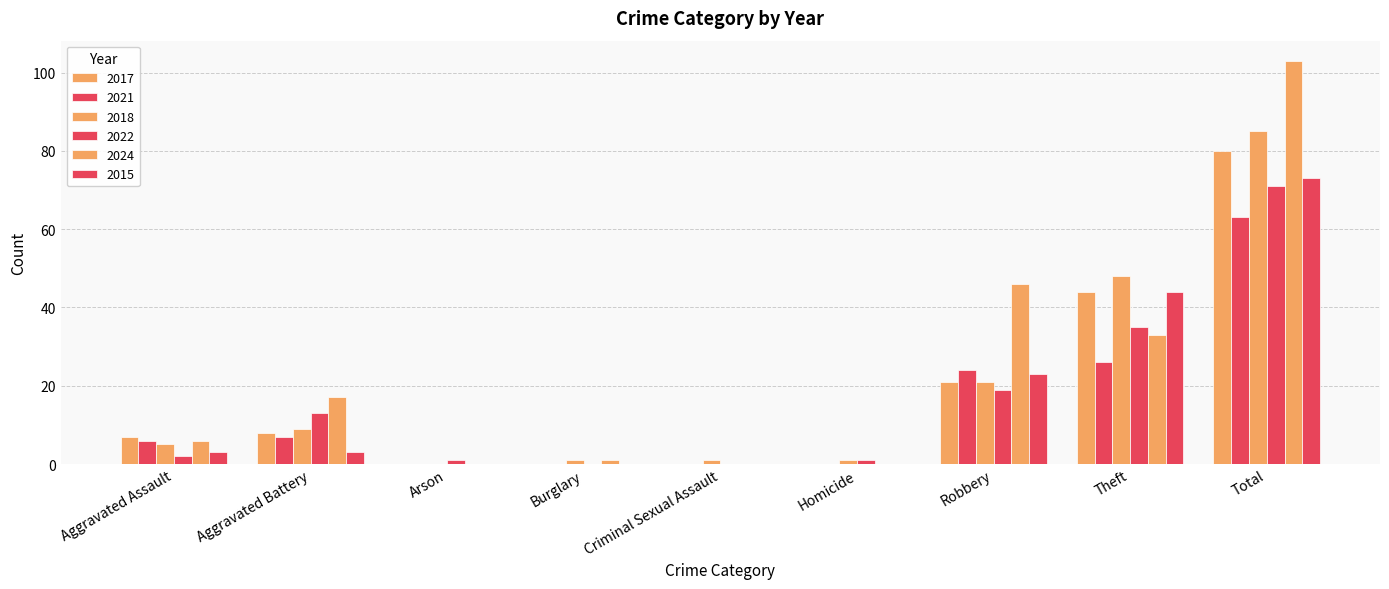

What is the sum of the 2022 values at Total and Theft?

106